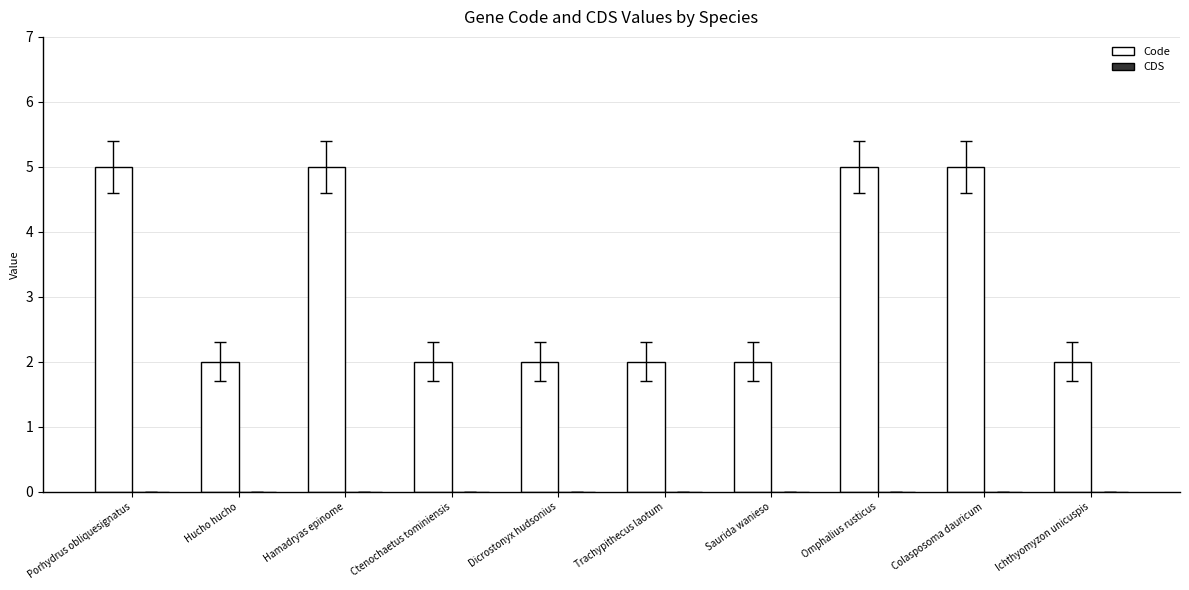

Reading right to left, list all the values displayed in this chart.

2	5	5	2	2	2	2	5	2	5